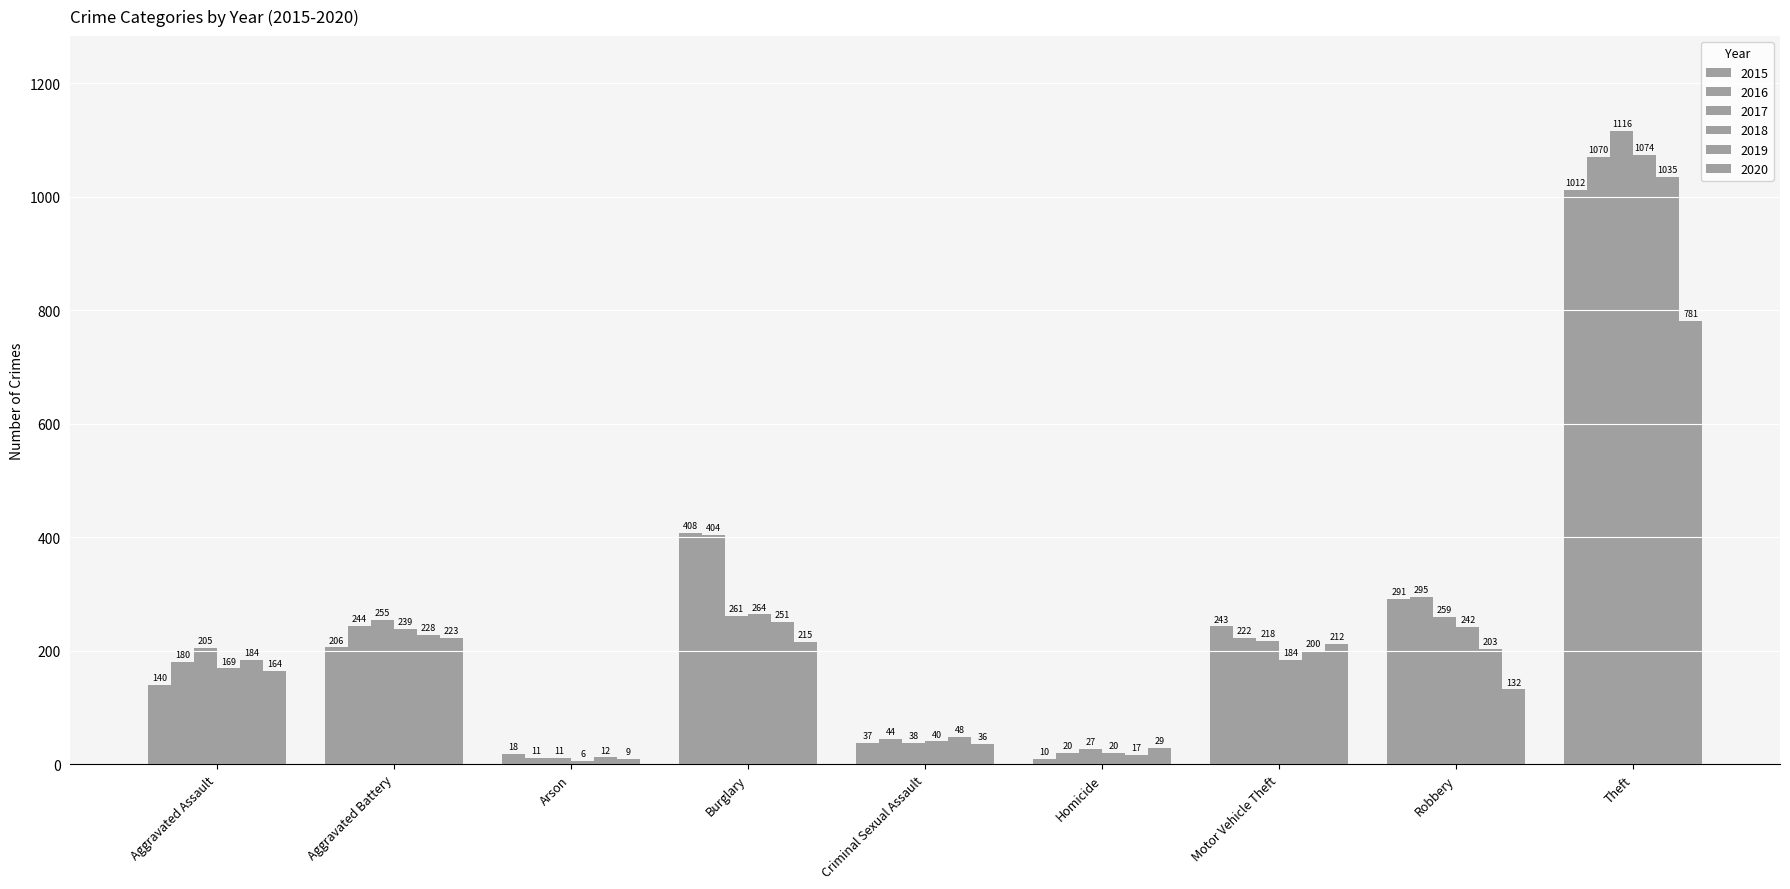

Rank the series by their maximum value, from highest to lowest.

2017, 2018, 2016, 2019, 2015, 2020